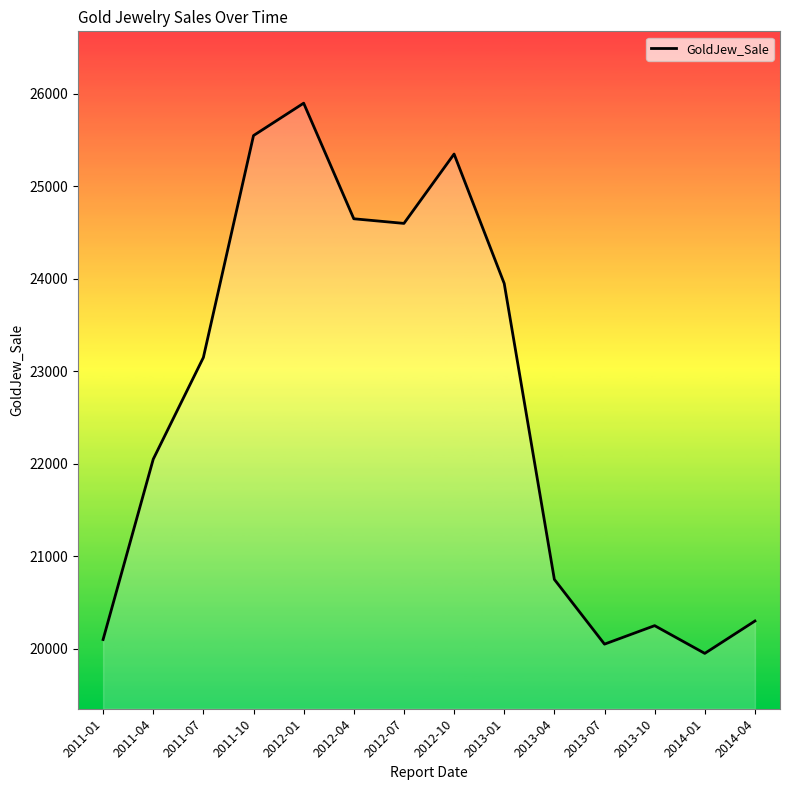

Is it true that the value at 2011-07 is 14507?

False